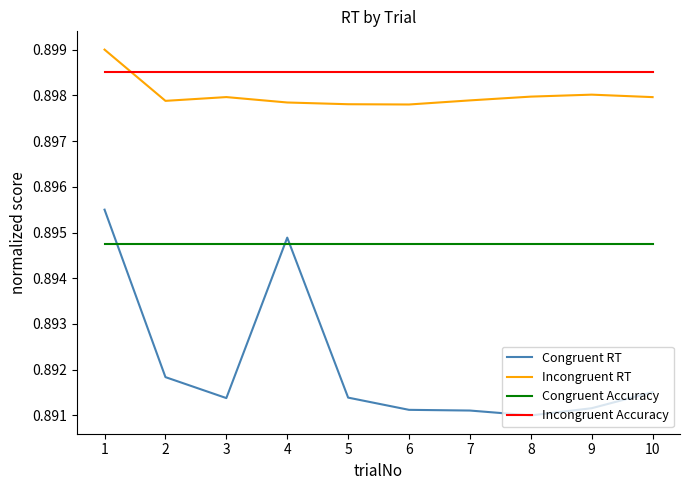

The value of Incongruent RT at 3 is 0.3. True or false?

False